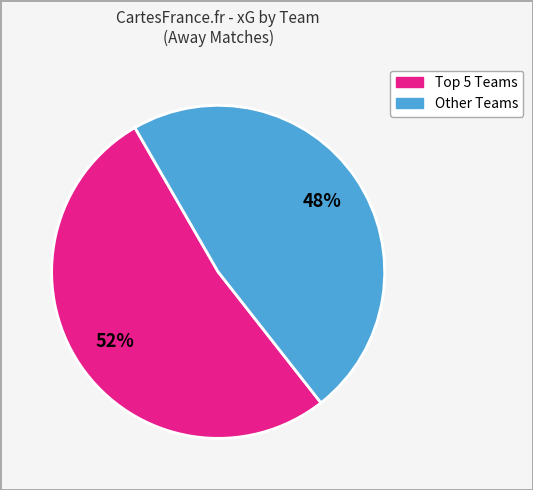

To the nearest percent, what is the average slice percentage?

50%